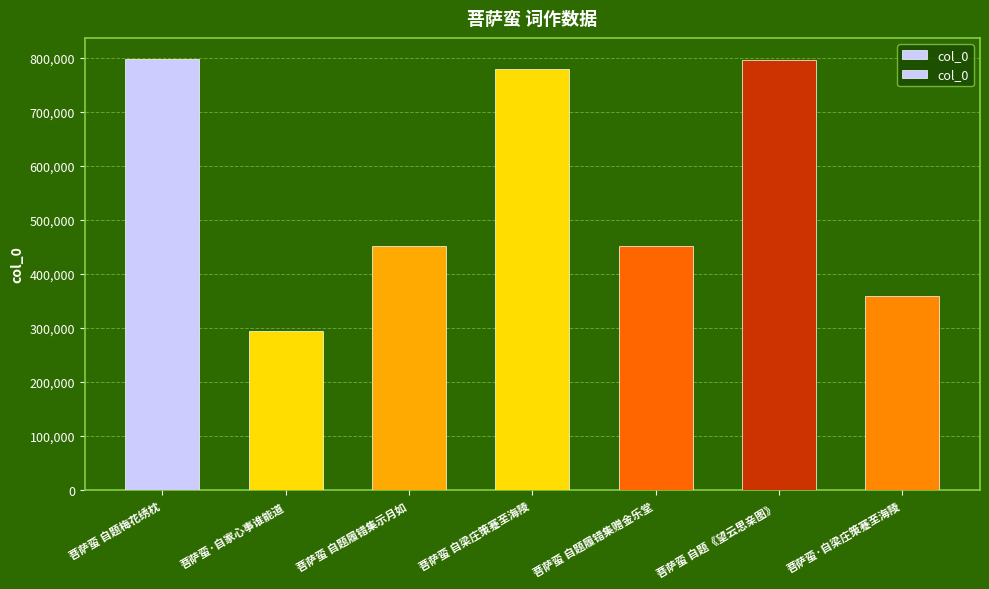

At which label does the data first exceed 451519?

菩萨蛮 自题梅花绣枕